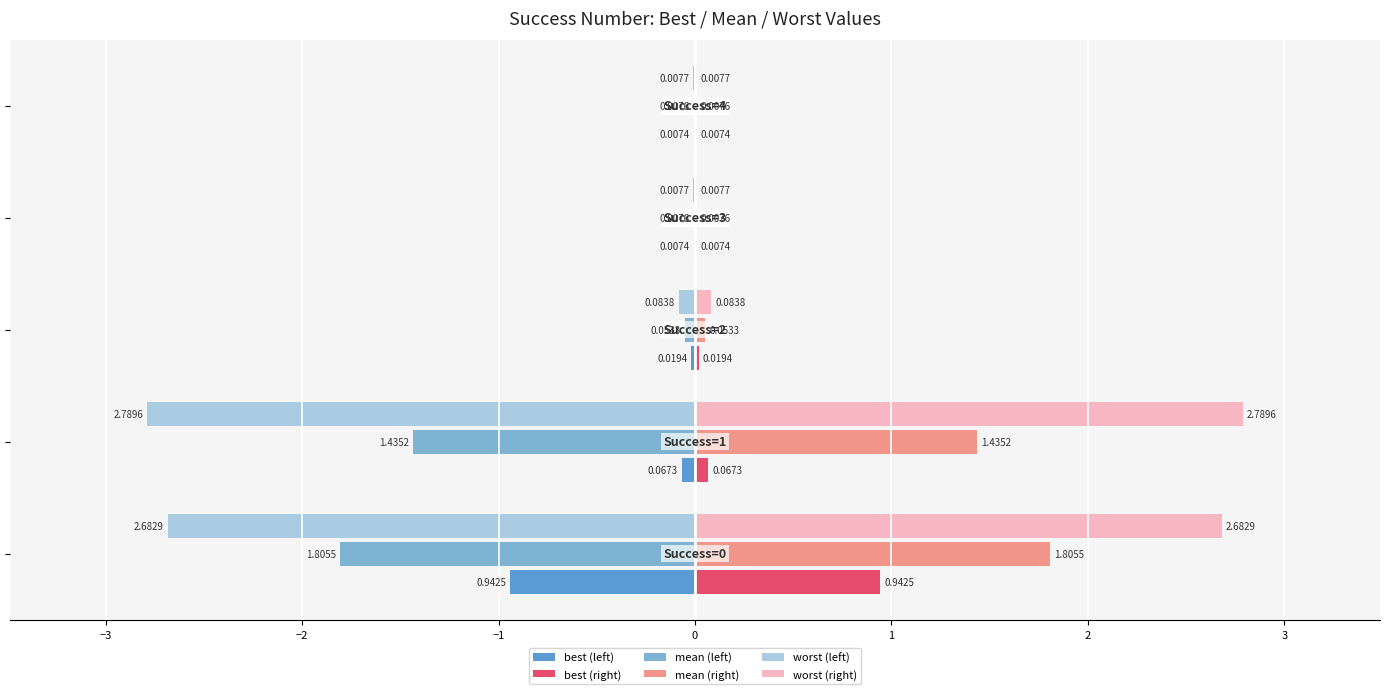

Which series has the largest total across all categories?

worst (right)